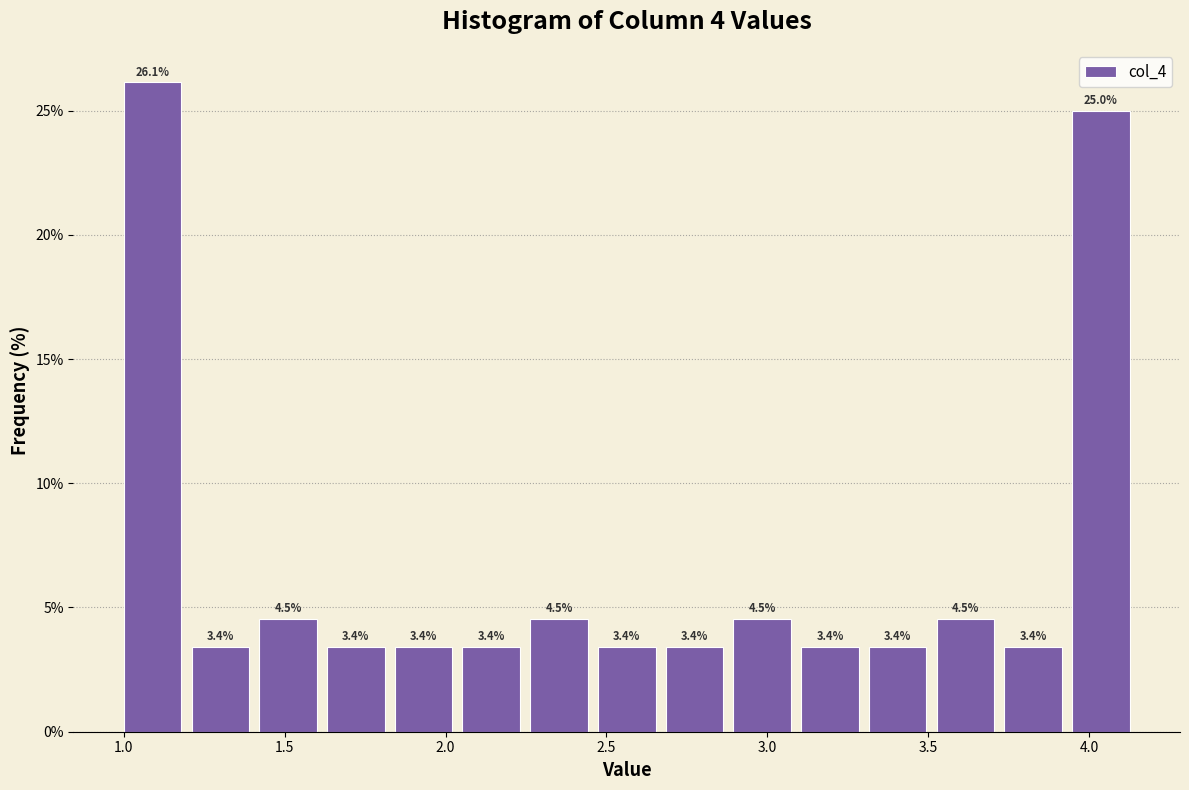

Reading left to right, transcribe this chart: for each bar, give the range it covers on the x-axis and its height. The bar edges are not printed on the chart, so give them approximately, as read against the axis.

1.00 to 1.20: 26.1
1.20 to 1.40: 3.4
1.40 to 1.65: 4.5
1.65 to 1.85: 3.4
1.85 to 2.05: 3.4
2.05 to 2.25: 3.4
2.25 to 2.45: 4.5
2.45 to 2.70: 3.4
2.70 to 2.90: 3.4
2.90 to 3.10: 4.5
3.10 to 3.30: 3.4
3.30 to 3.55: 3.4
3.55 to 3.75: 4.5
3.75 to 3.95: 3.4
3.95 to 4.15: 25.0